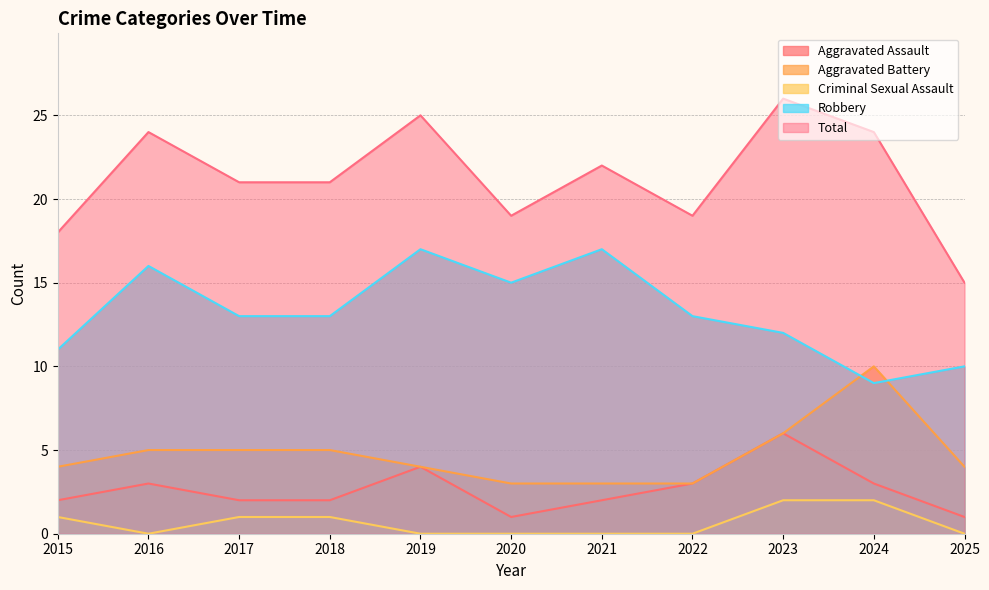

How many lines are shown in the chart?

5